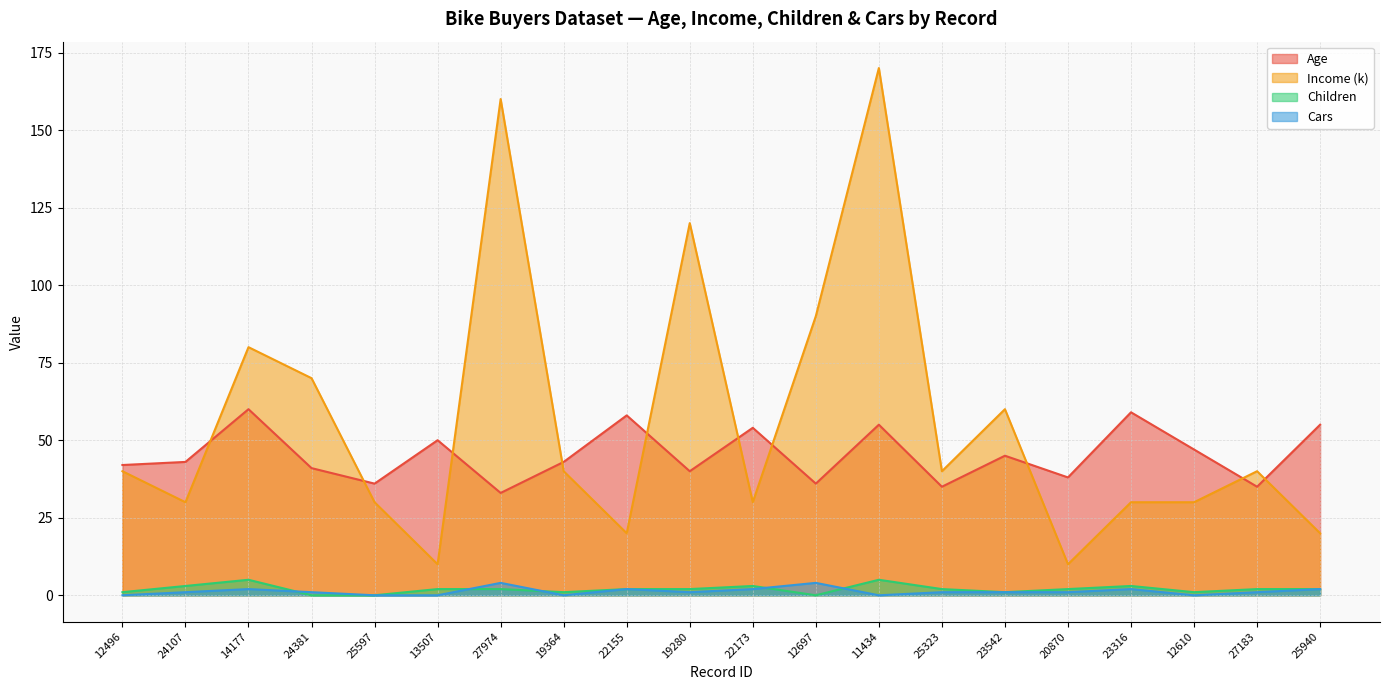

What position from the right is 25940?

1